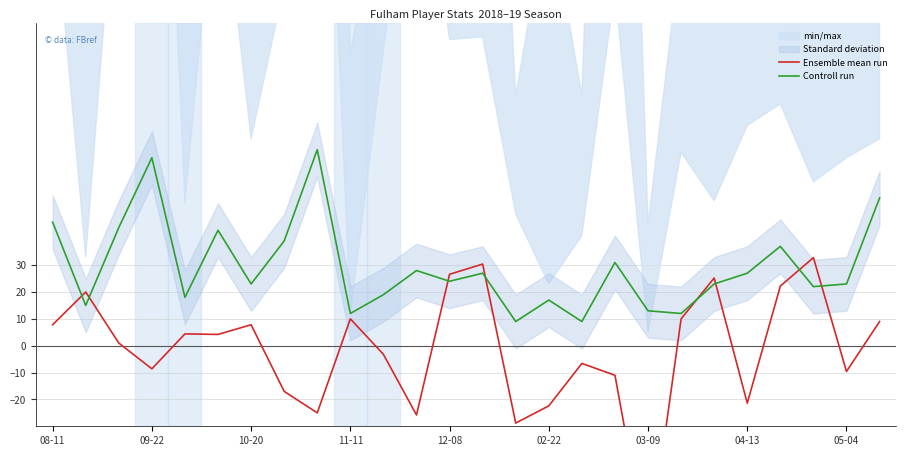

Which series ends up on top after the final intersection of Ensemble mean run and Controll run?

Controll run